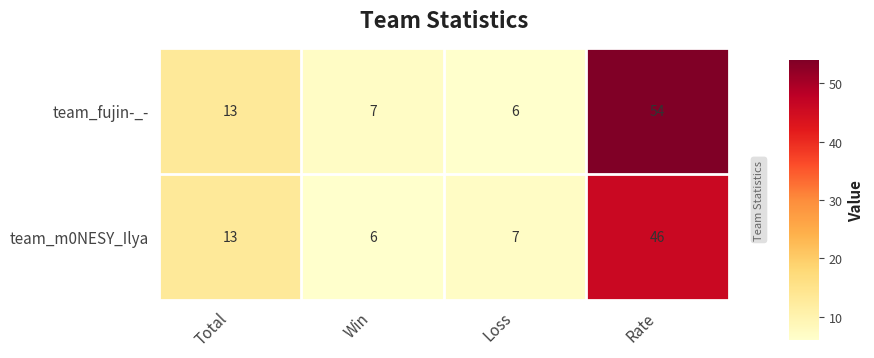

What is the smallest value displayed?

6